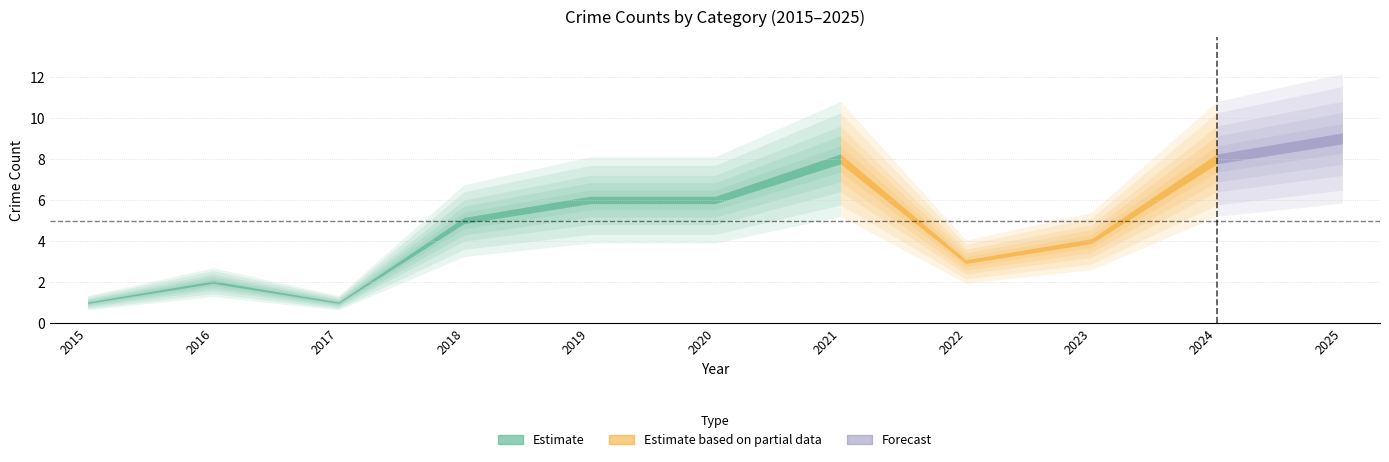

Which category has the lowest value across all series?

2015